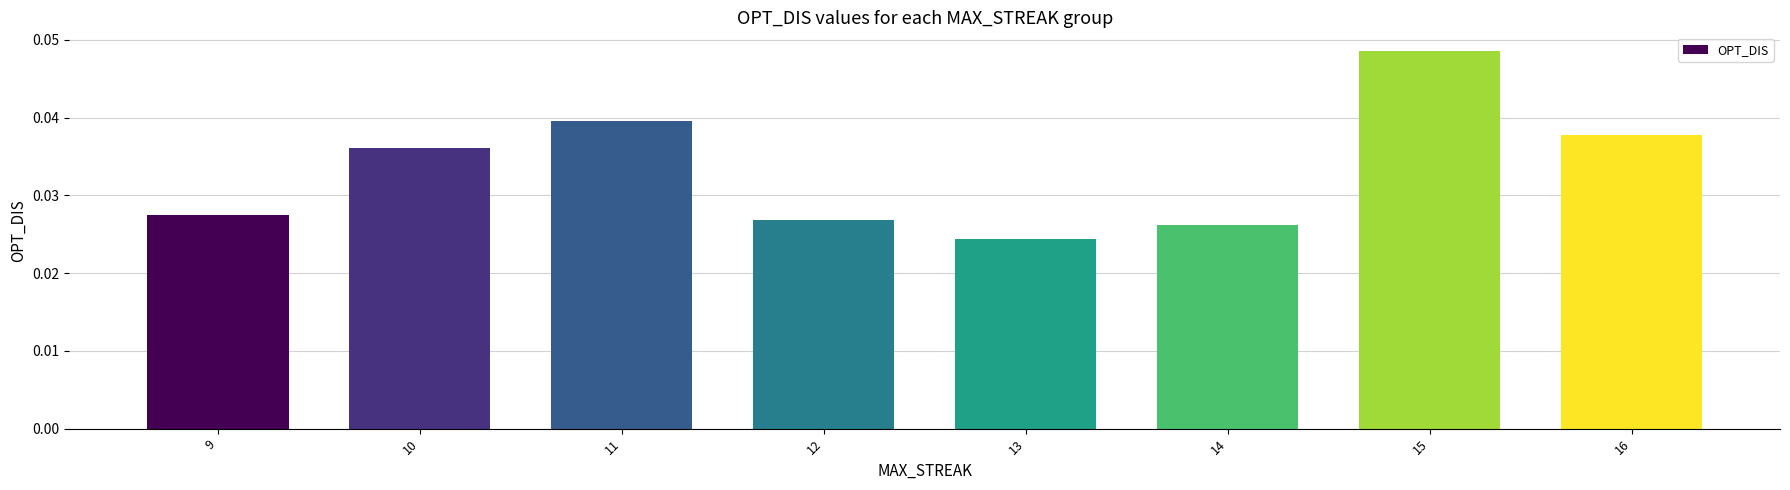

List the labels in order of value, smallest first.

13, 14, 12, 9, 10, 16, 11, 15